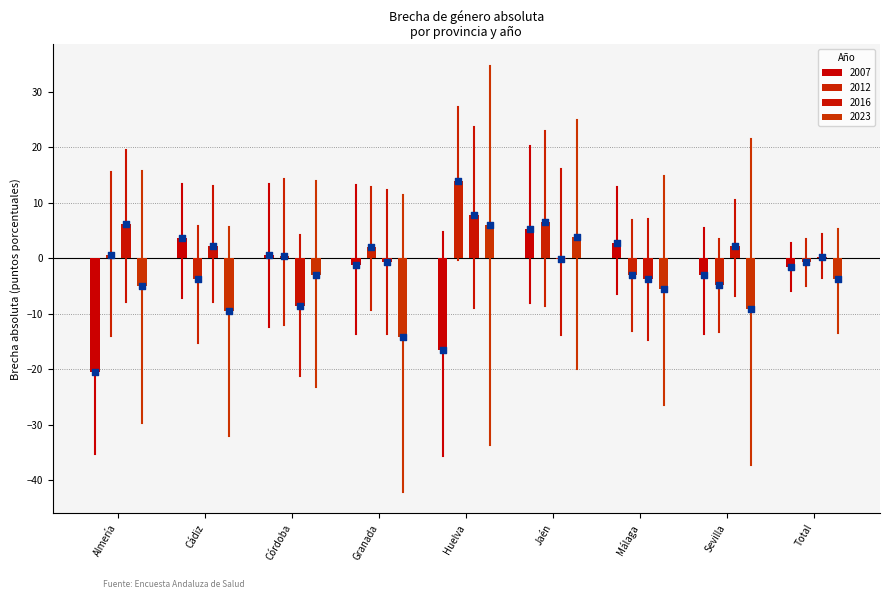

What are all the series names shown in the legend?

2007, 2012, 2016, 2023